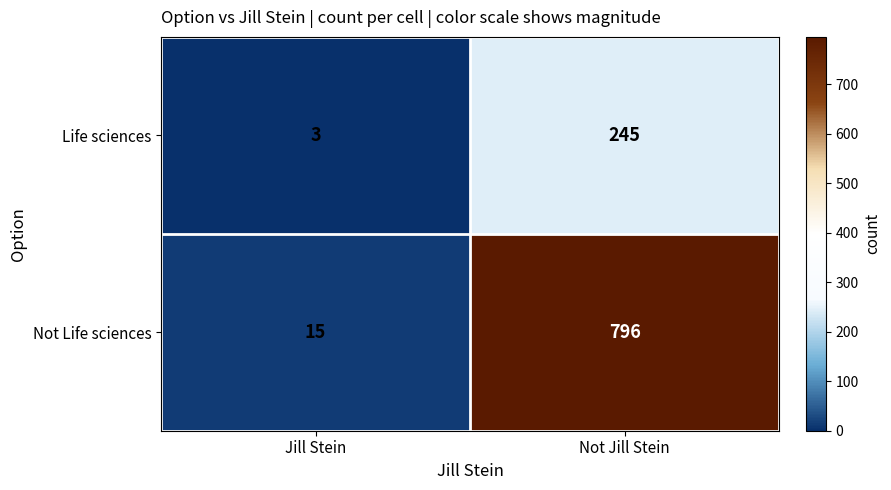

How many series are shown in this chart?

2